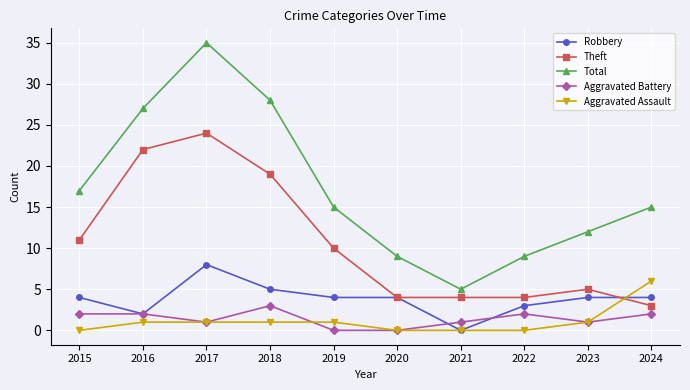

What is the difference between the maximum and second lowest values in the Total series?

26